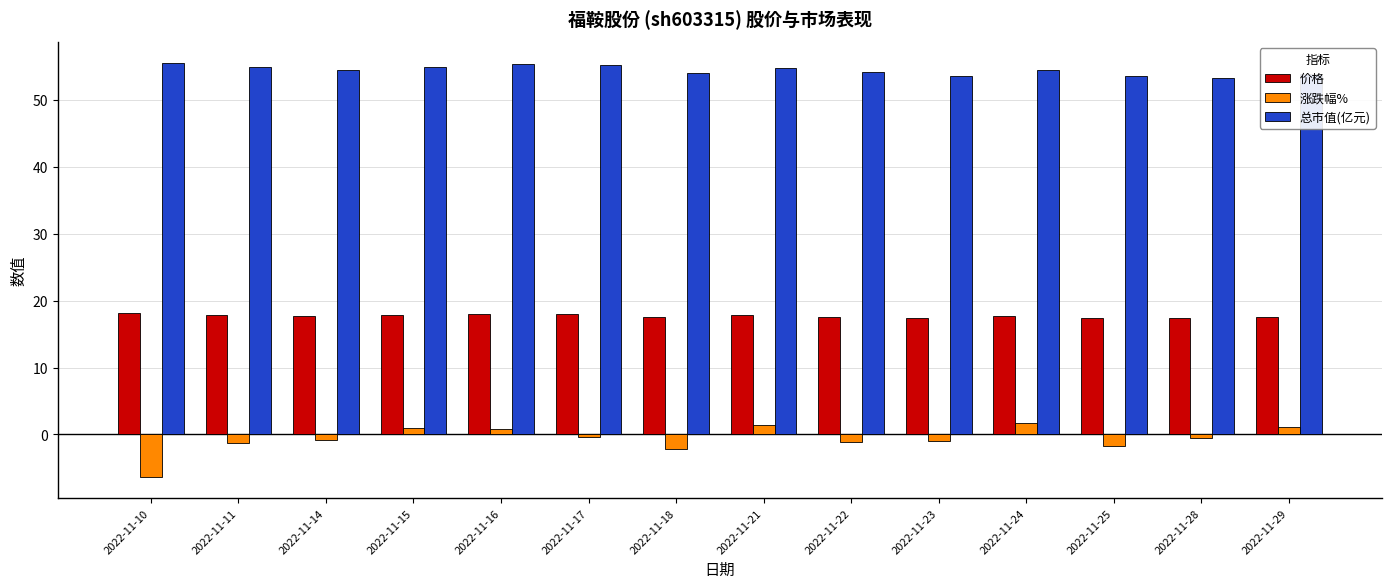

Read the 涨跌幅% value at 2022-11-17.

-0.4